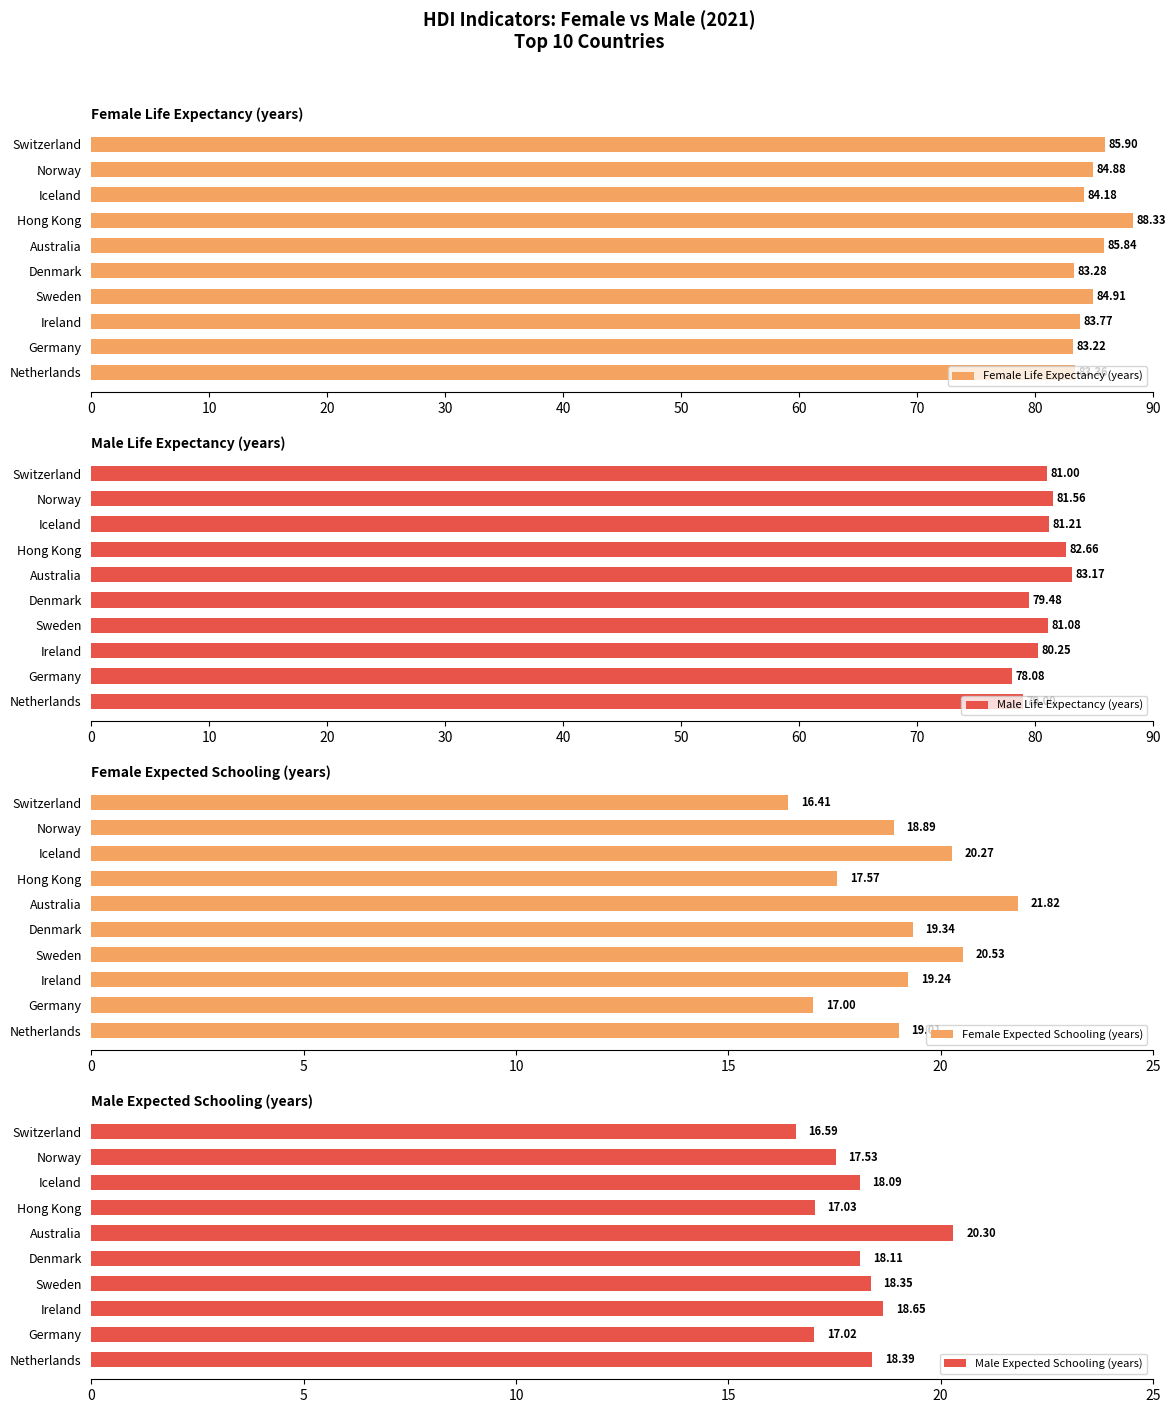

Which category has the lowest value in the Female Life Expectancy (years) series?

Germany